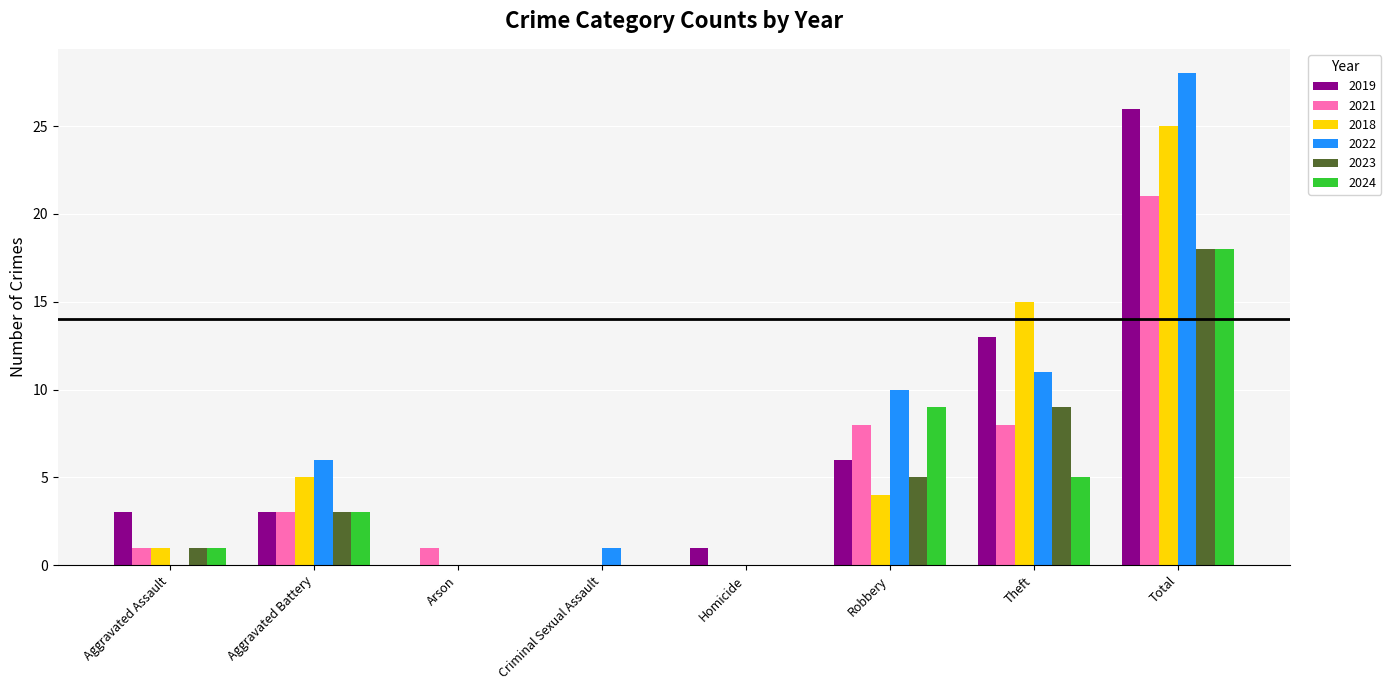

Is the value of 2018 at Total greater than the value of 2023 at Criminal Sexual Assault?

Yes